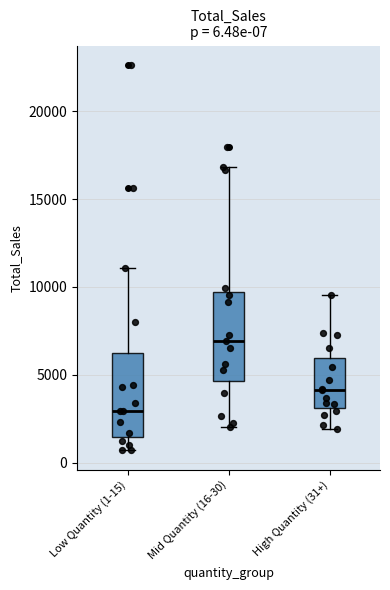

Which box has the lowest median line?

Low Quantity (1-15)